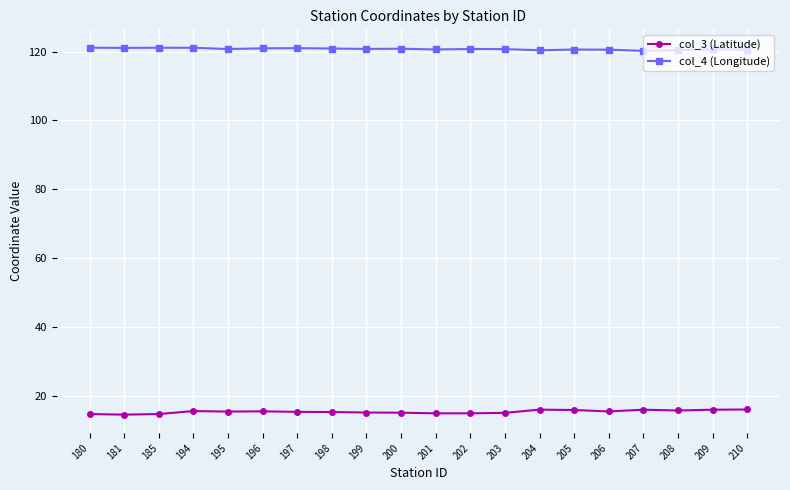

What is the sum of all col_3 (Latitude) values?

307.6